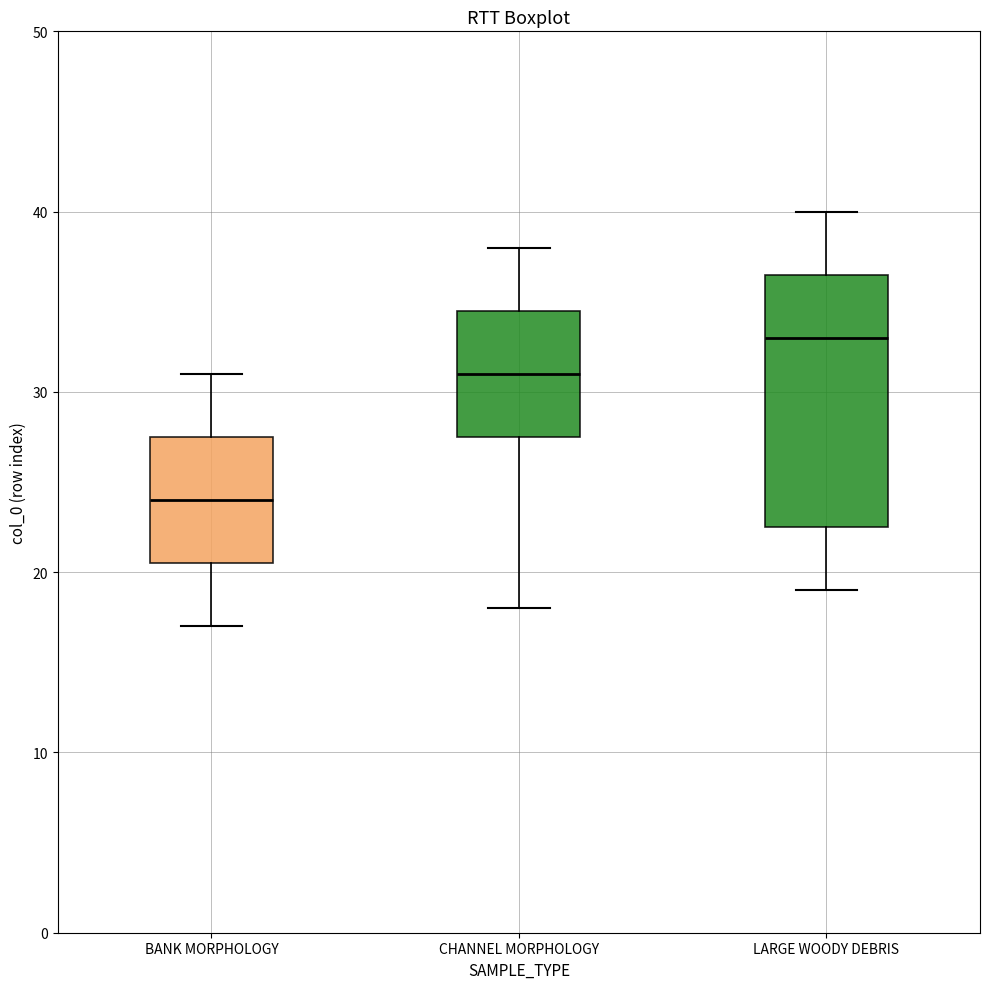

Reading left to right, read every box against the y-axis: the position of its median line, the range the box covers, and the ends of its whiskers. The values are not printed on the chart, so give them approximately, as read against the axis.

BANK MORPHOLOGY: median 24, box 21 to 28, whiskers 17 to 31
CHANNEL MORPHOLOGY: median 31, box 28 to 35, whiskers 18 to 38
LARGE WOODY DEBRIS: median 33, box 23 to 37, whiskers 19 to 40